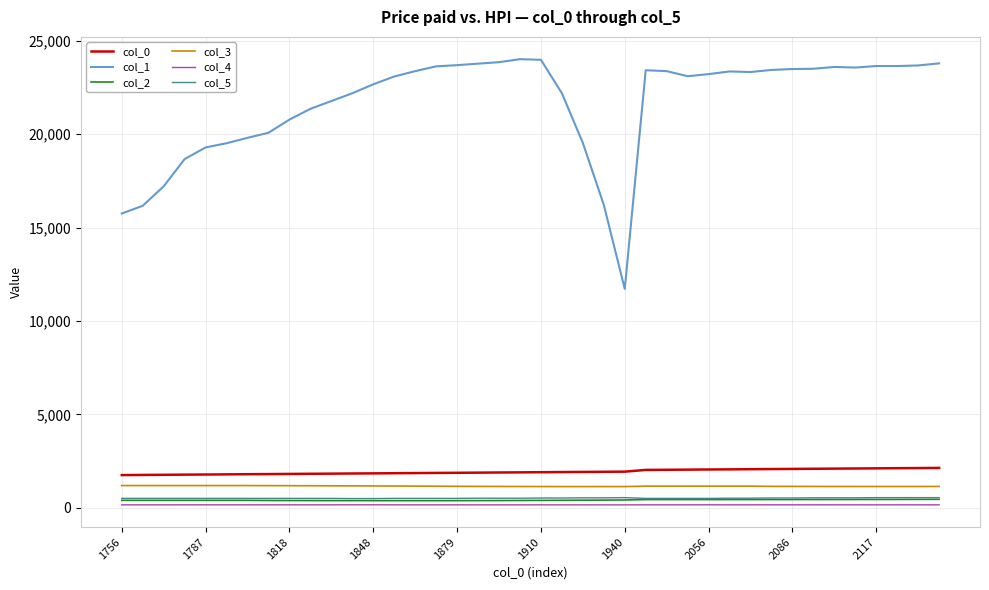

Which series has the largest total across all categories?

col_1